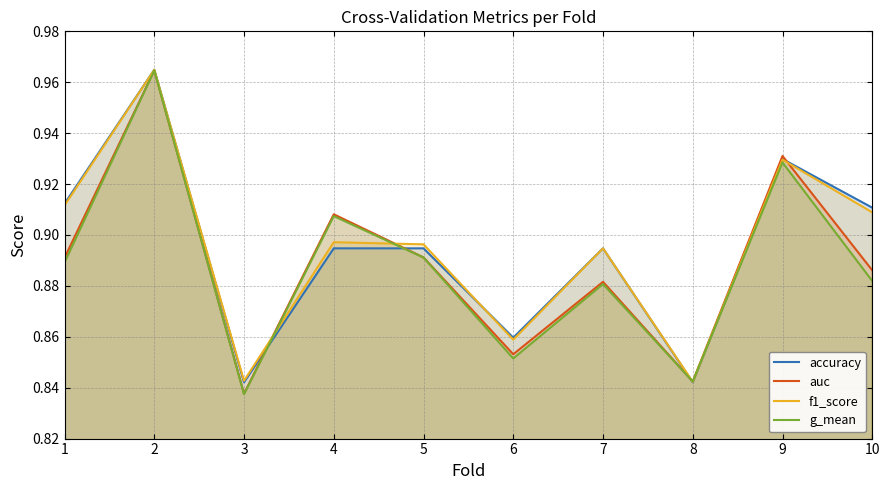

True or false: f1_score and accuracy cross at least once.

True